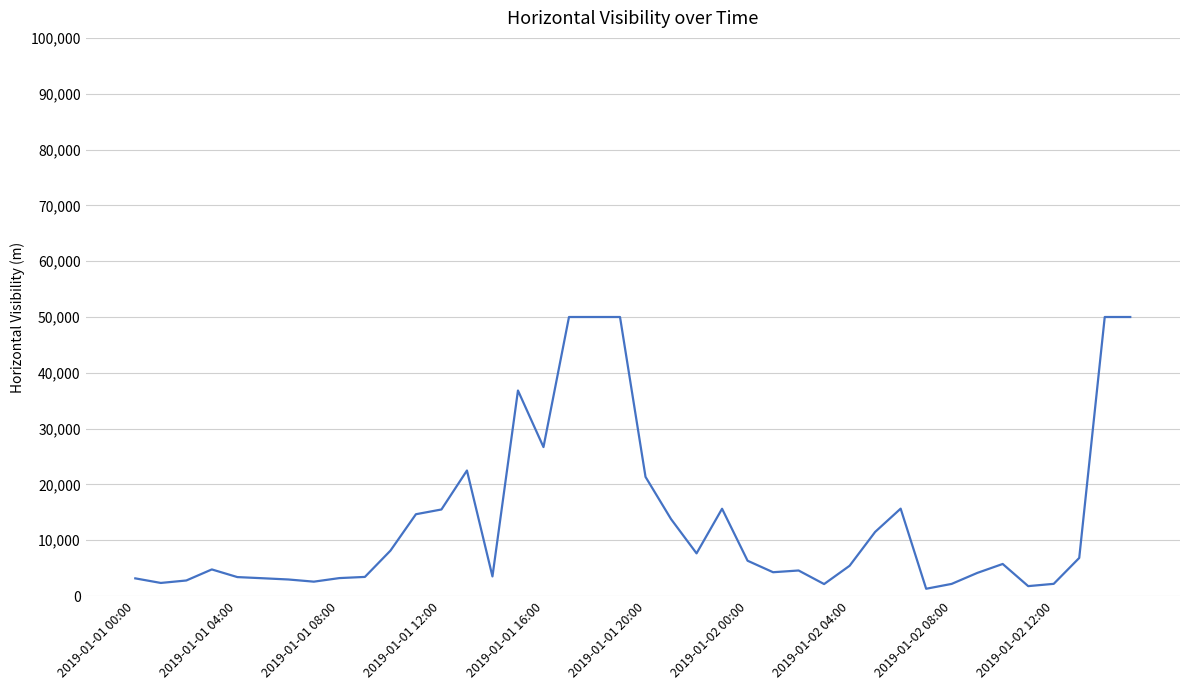

What is the greatest value displayed?

50000